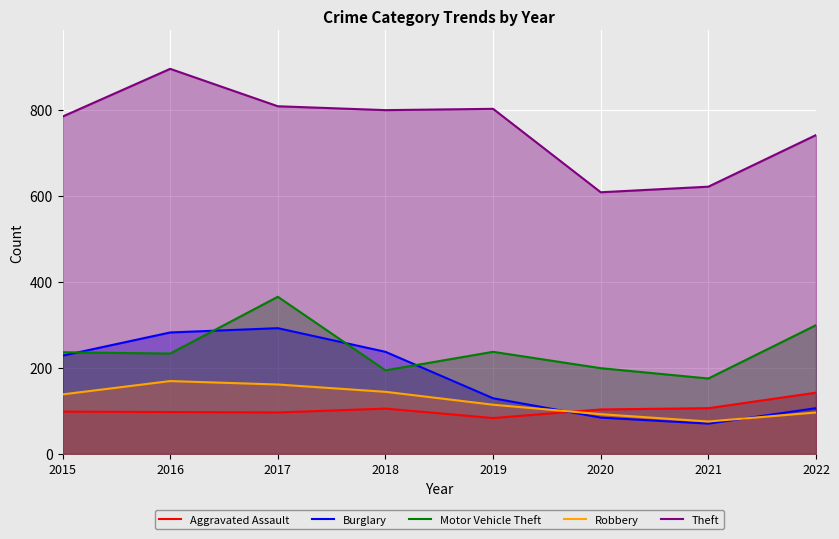

Where does the Motor Vehicle Theft series first go above 236?

2017